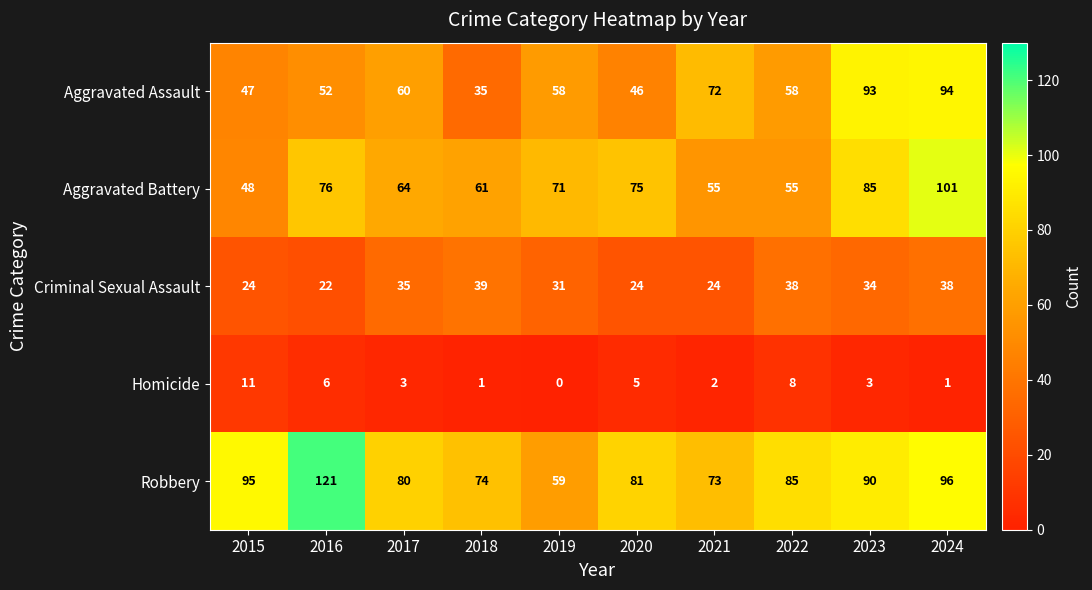

At which label does Aggravated Assault first exceed 58?

2017